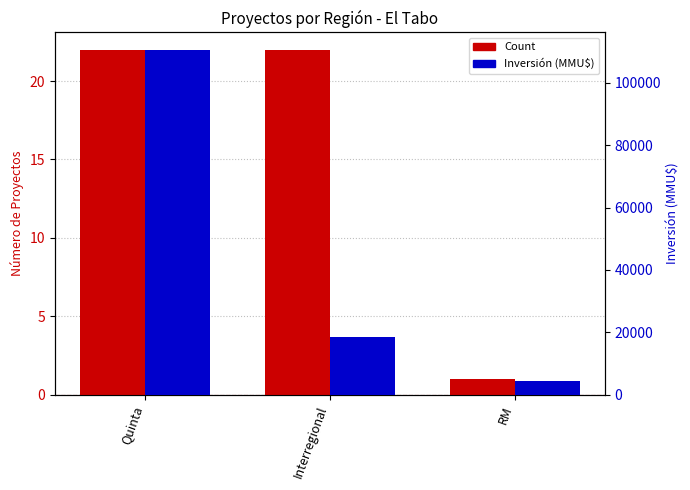

What are all the series names shown in the legend?

Count, Inversión (MMU$)